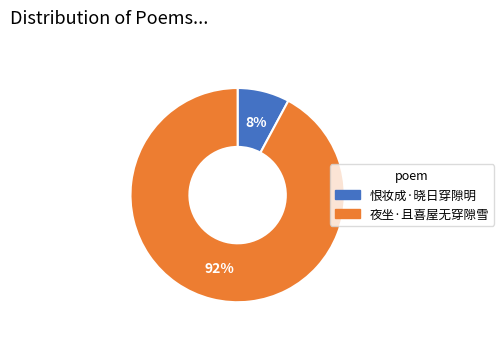

To the nearest percent, what portion does 恨妆成·晓日穿隙明 represent?

8%